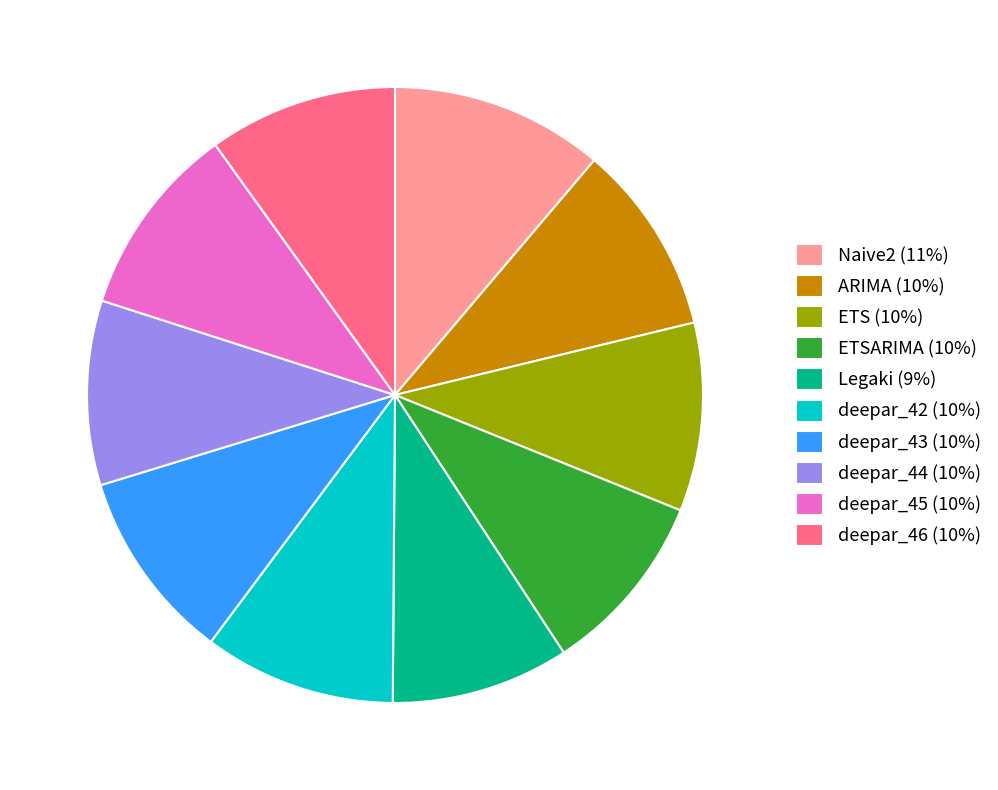

What is the largest slice in the pie chart?

Naive2 (11%)